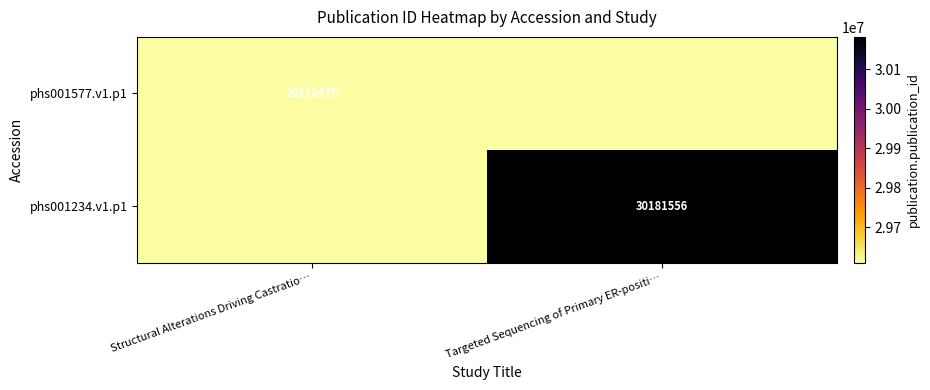

The value of phs001234.v1.p1 at Targeted Sequencing of Primary ER-positi… is 10263091. True or false?

False